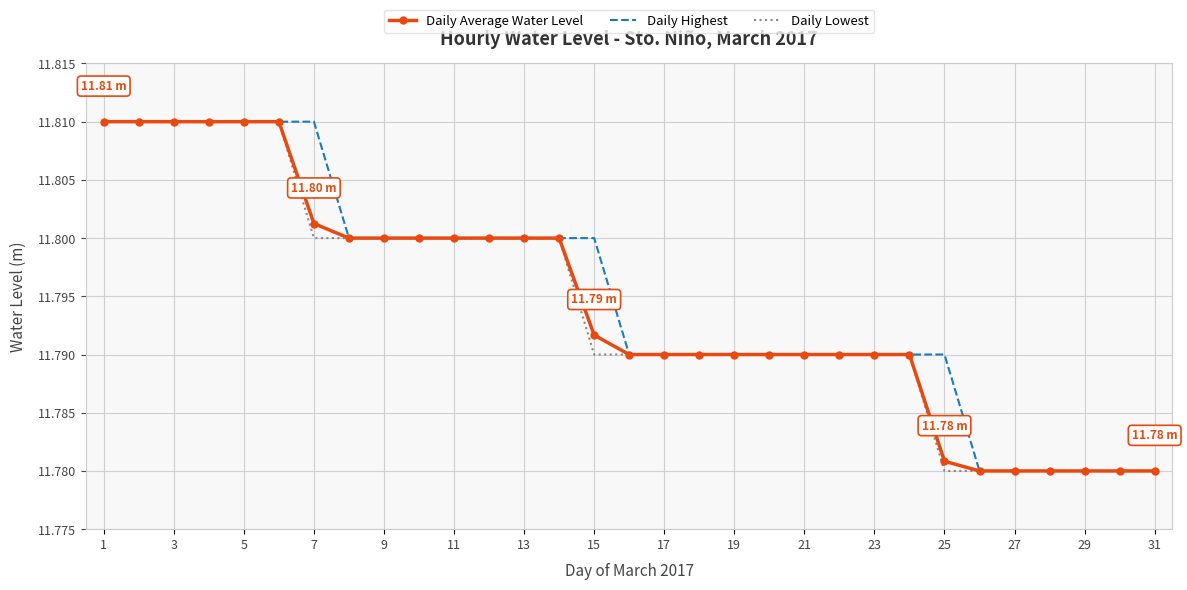

Reading left to right, extract all data points from this chart.

Daily Average Water Level: 11.8	11.8	11.8	11.8	11.8	11.8	11.8	11.8	11.8	11.8	11.8	11.8	11.8	11.8	11.8	11.8	11.8	11.8	11.8	11.8	11.8	11.8	11.8	11.8	11.8	11.8	11.8	11.8	11.8	11.8	11.8
Daily Highest: 11.8	11.8	11.8	11.8	11.8	11.8	11.8	11.8	11.8	11.8	11.8	11.8	11.8	11.8	11.8	11.8	11.8	11.8	11.8	11.8	11.8	11.8	11.8	11.8	11.8	11.8	11.8	11.8	11.8	11.8	11.8
Daily Lowest: 11.8	11.8	11.8	11.8	11.8	11.8	11.8	11.8	11.8	11.8	11.8	11.8	11.8	11.8	11.8	11.8	11.8	11.8	11.8	11.8	11.8	11.8	11.8	11.8	11.8	11.8	11.8	11.8	11.8	11.8	11.8